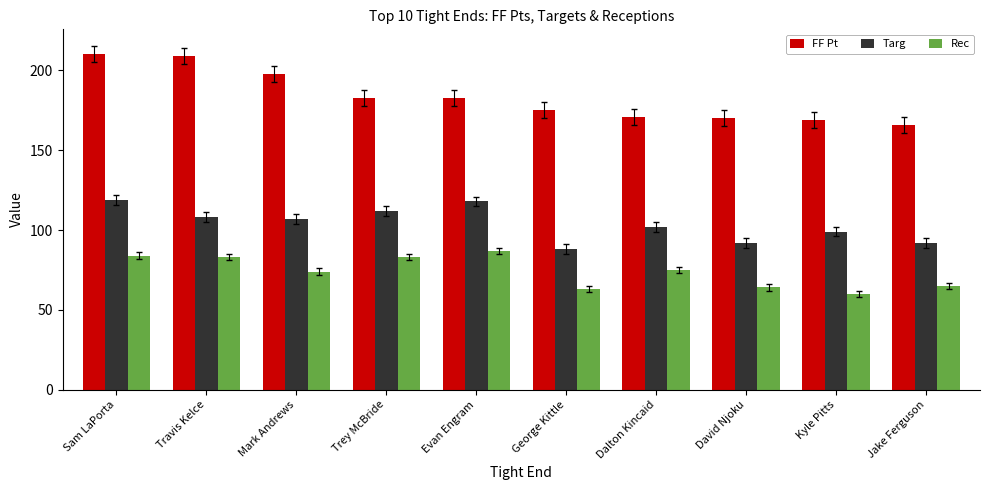

Which category has the lowest value across all series?

Kyle Pitts